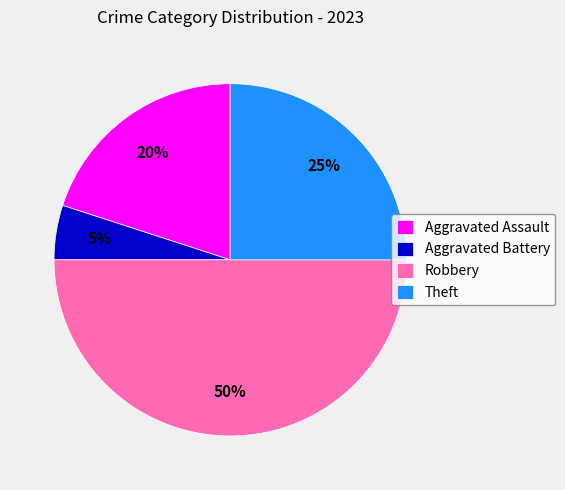

Do Theft and Aggravated Battery together represent more than half of the pie?

No